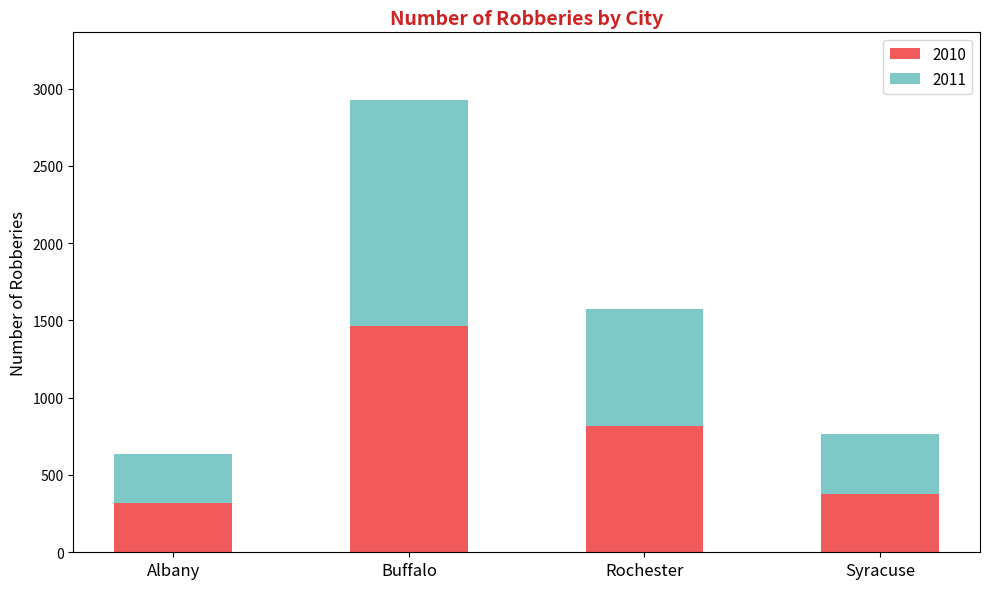

What is the total value across all series at Buffalo?

2925